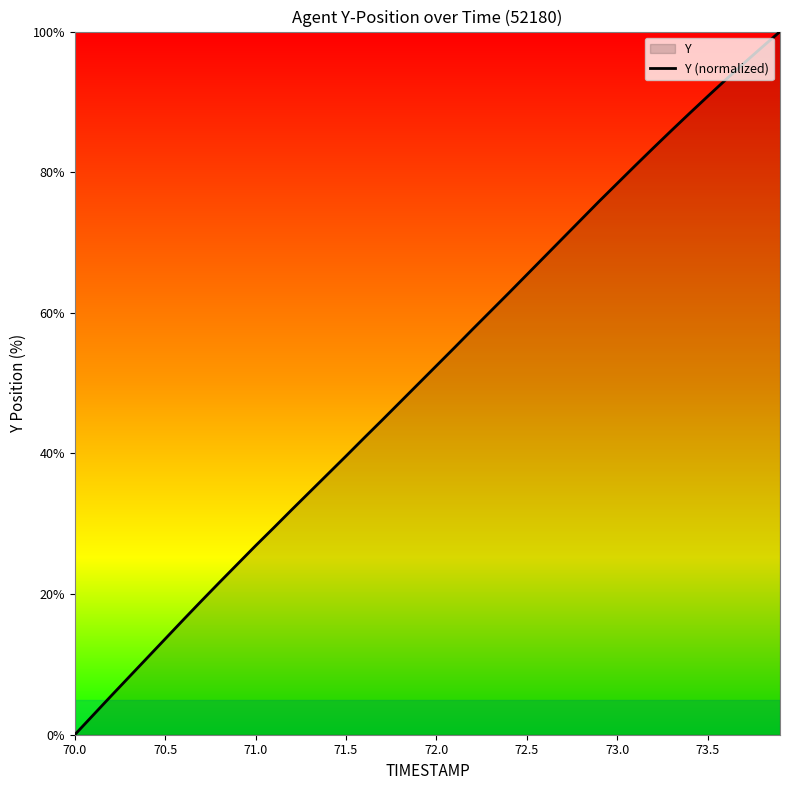

At which label does the data first exceed 52?

72.0